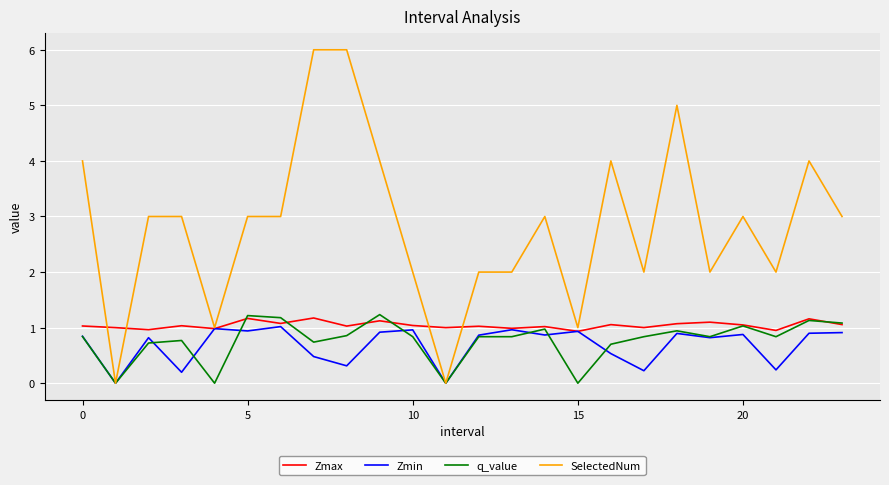

Which series has the largest range (max minus min)?

SelectedNum